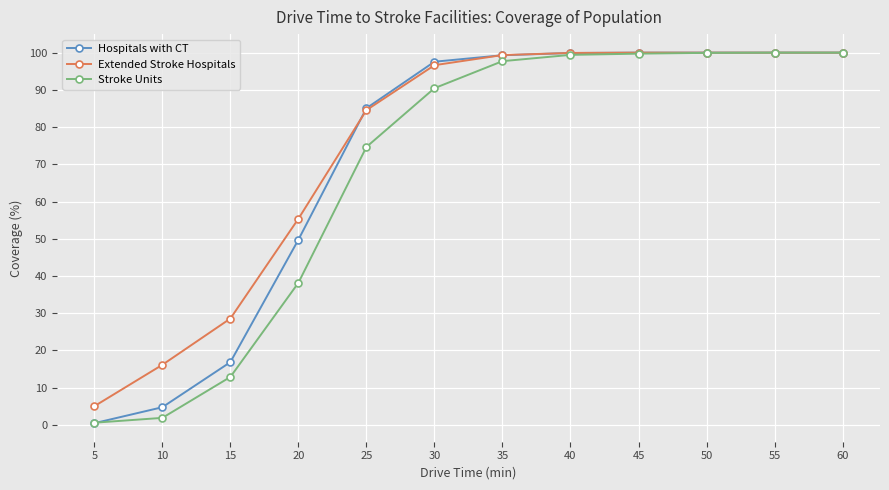

What is the value of the Stroke Units point at the 4th from the left?

38.2